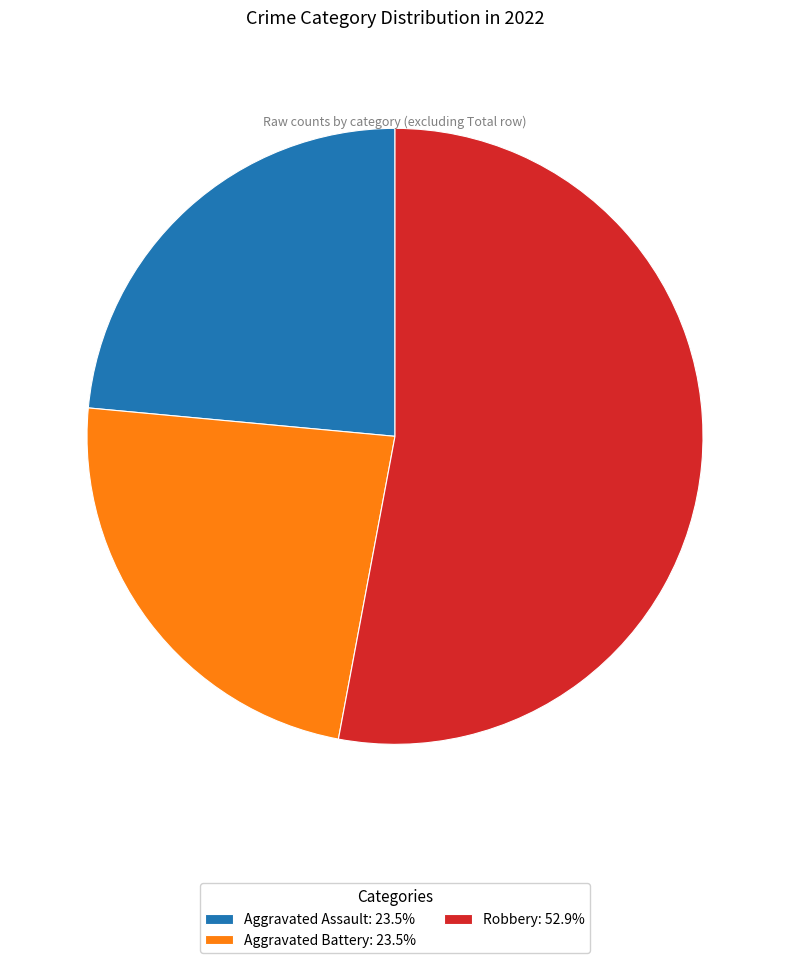

Is there a majority slice in this chart?

Yes